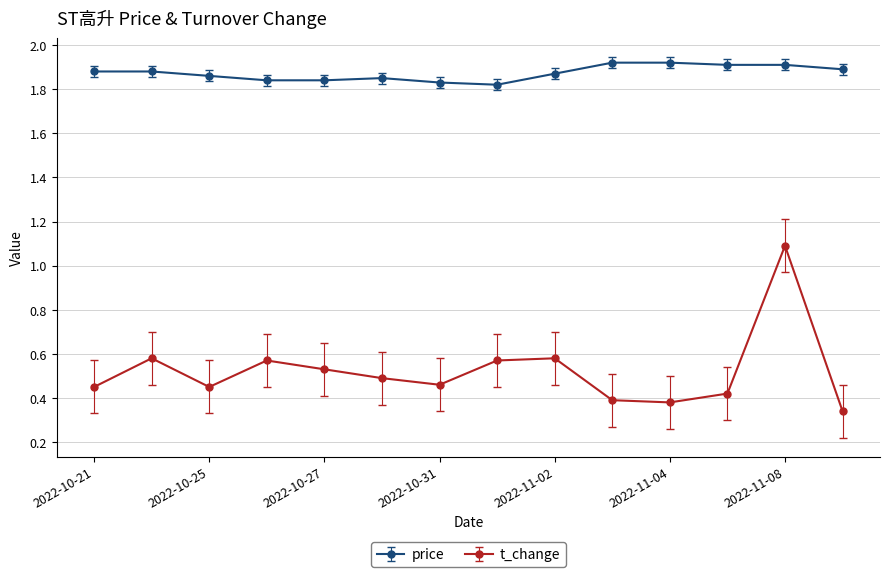

What are all the series names shown in the legend?

price, t_change